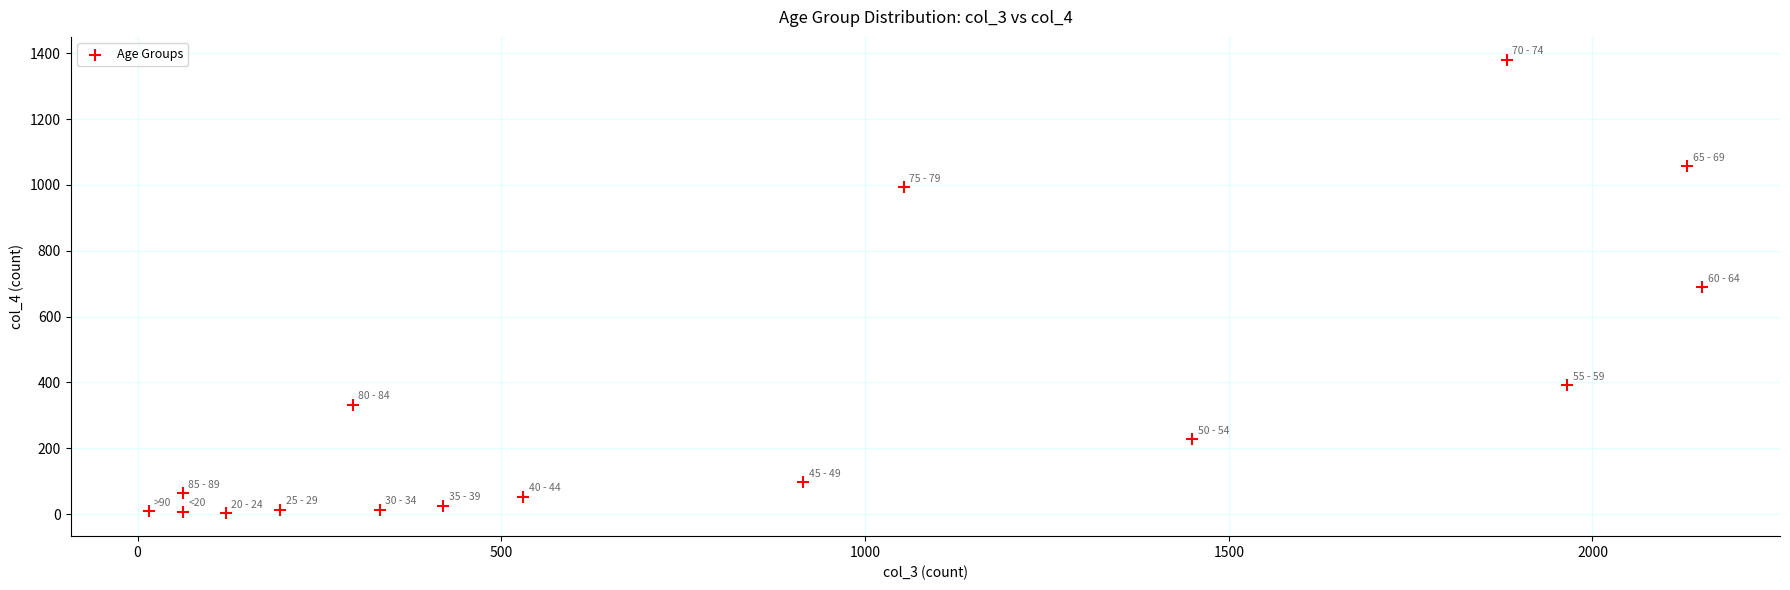

What is the range of Y values (max minus min)?

1379